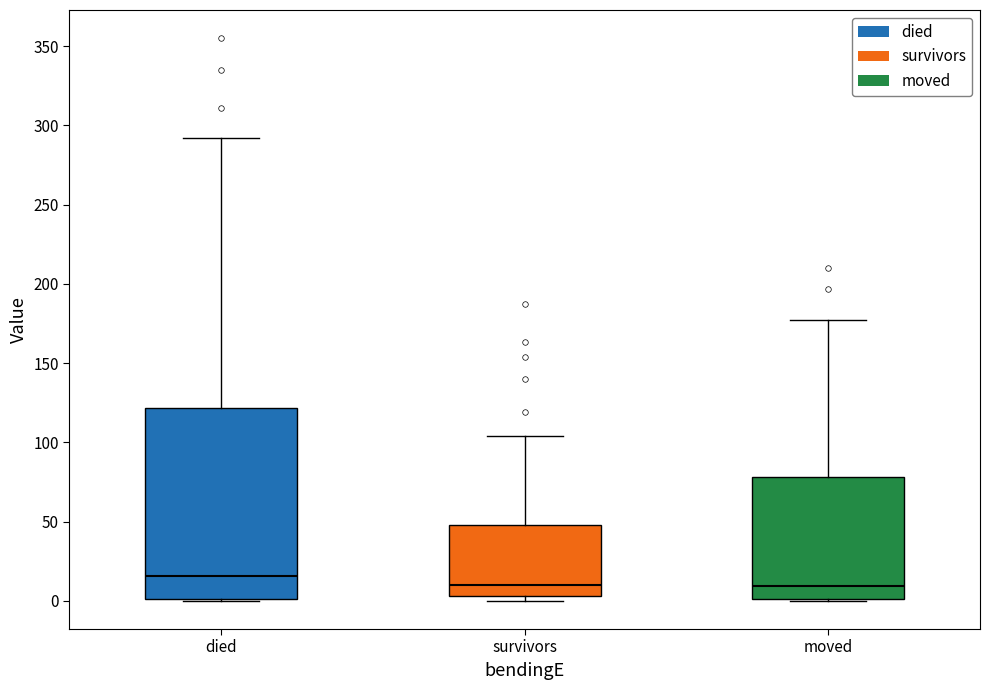

Reading left to right, transcribe this box plot: for each box, give where its median line is, the range the box spans, and where its two whiskers end, as read against the y-axis. The values are not printed on the chart, so give them approximately, as read against the axis.

died: median 15, box 0 to 120, whiskers 0 to 290
survivors: median 10, box 5 to 50, whiskers 0 to 105
moved: median 10, box 0 to 80, whiskers 0 to 175